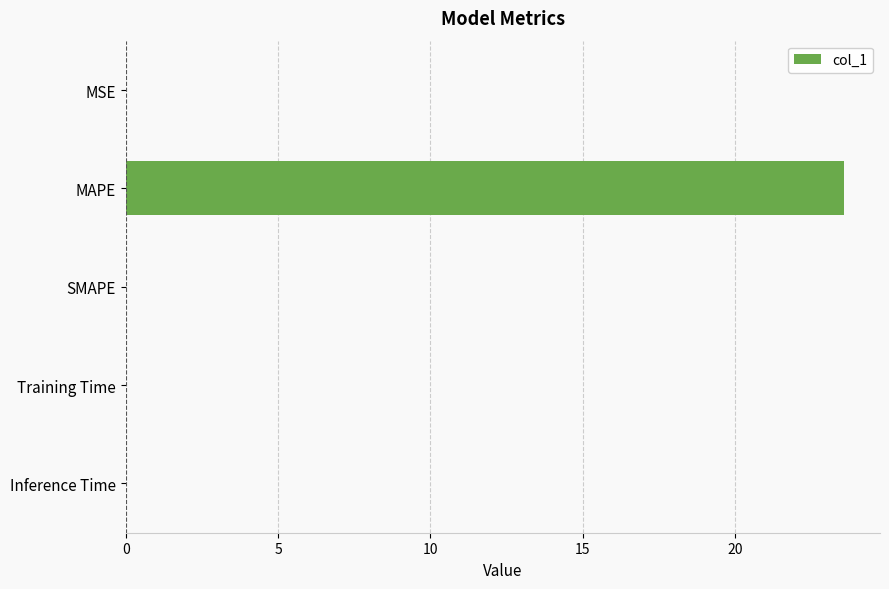

The value at Inference Time is 0.0. True or false?

True